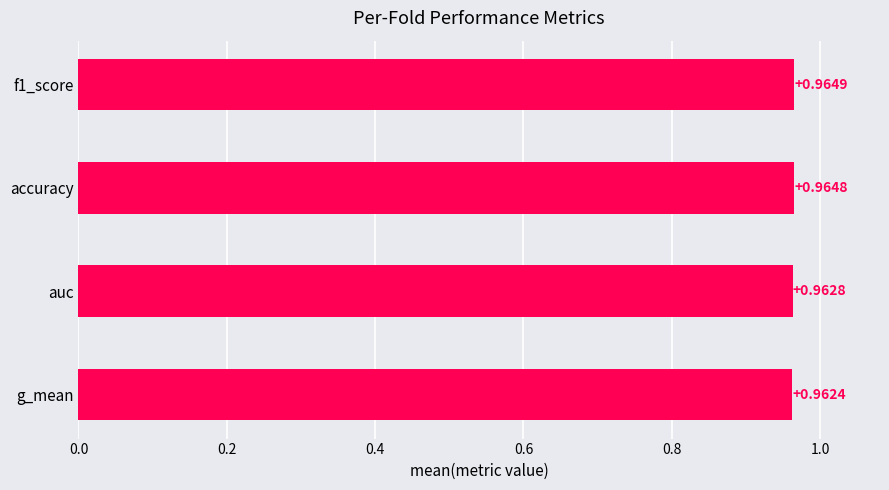

What is the sum of all values?

3.9